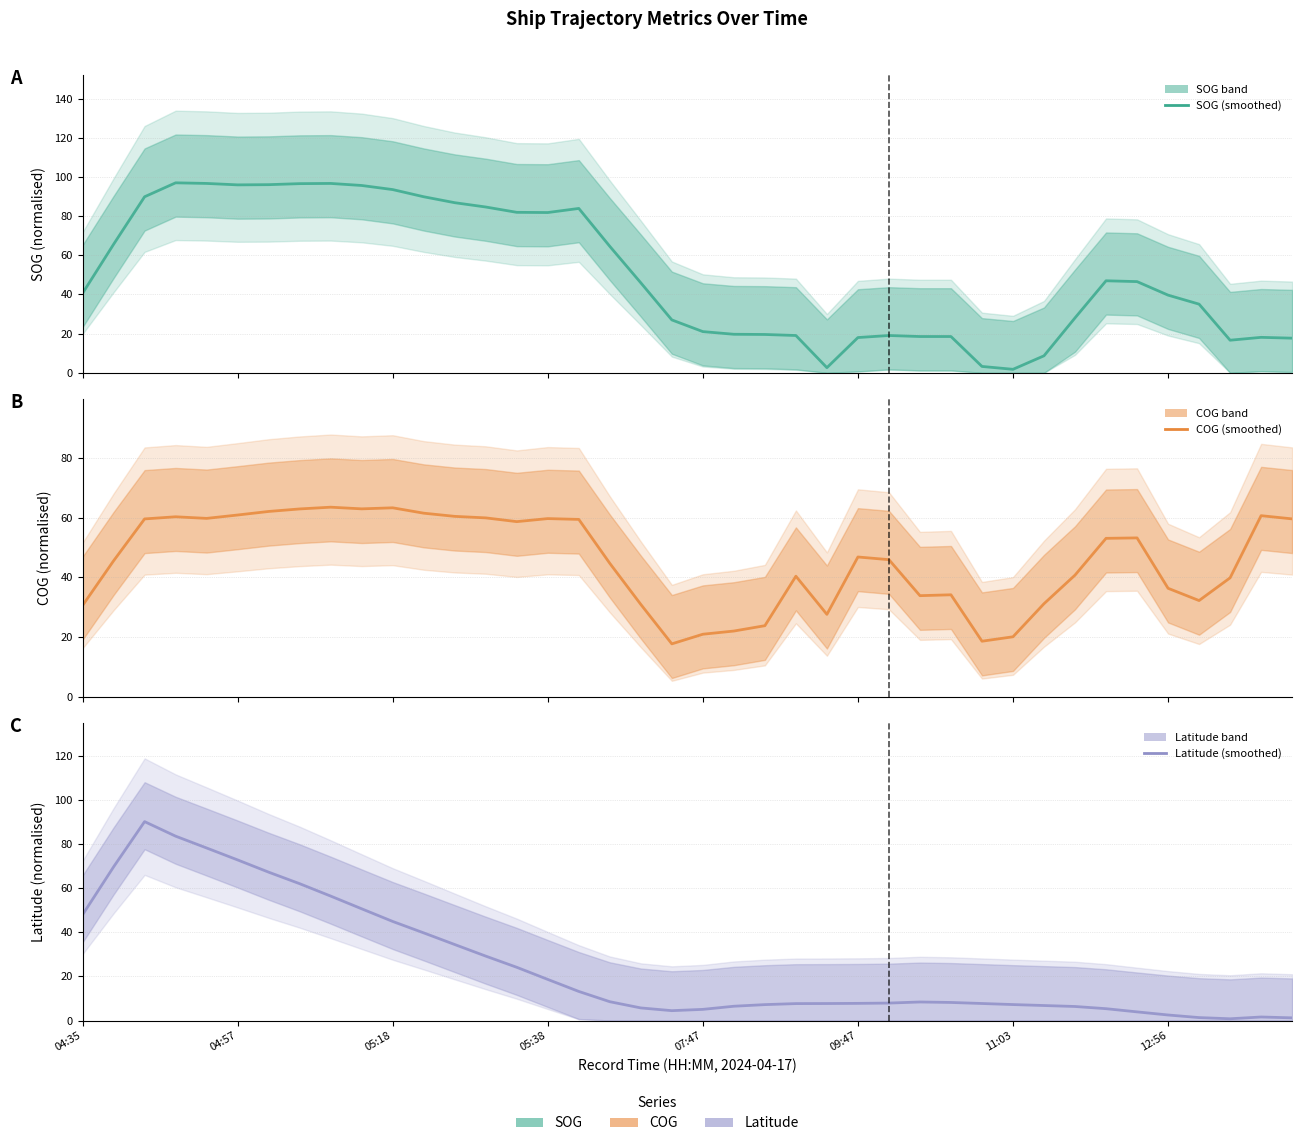

What is the value of the SOG point at the 32nd from the left?

8.7